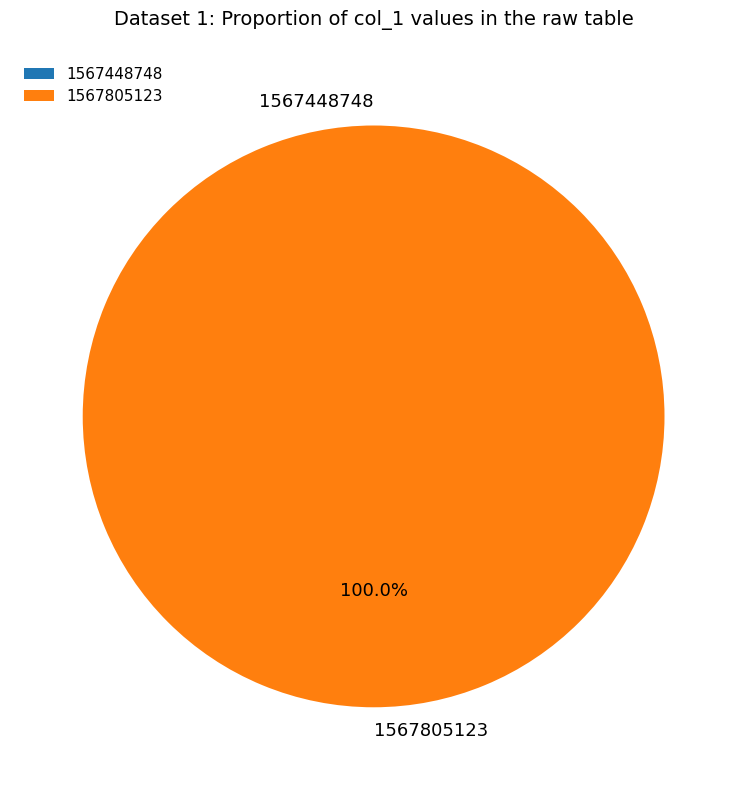

To the nearest percent, what is the combined percentage of 1567805123 and 1567448748?

100%